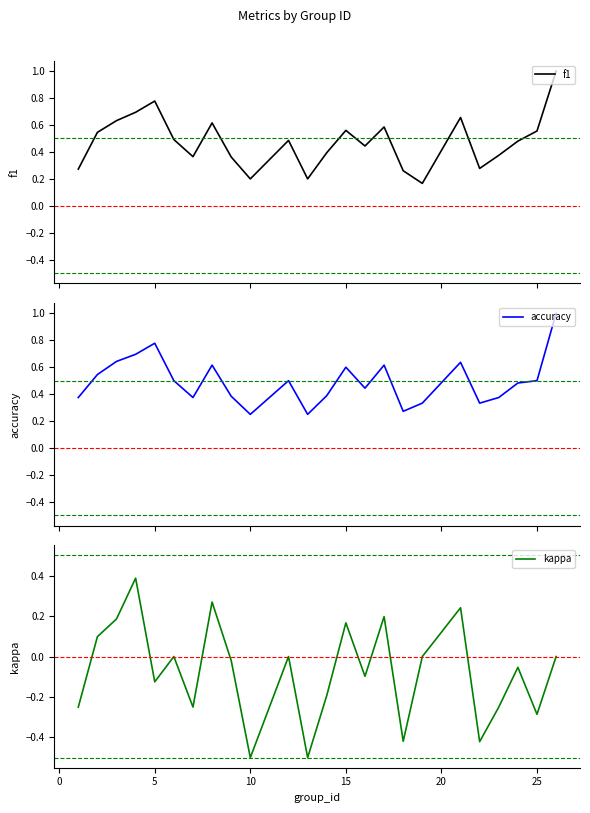

List the series in order of their peak value, lowest first.

kappa, f1, accuracy